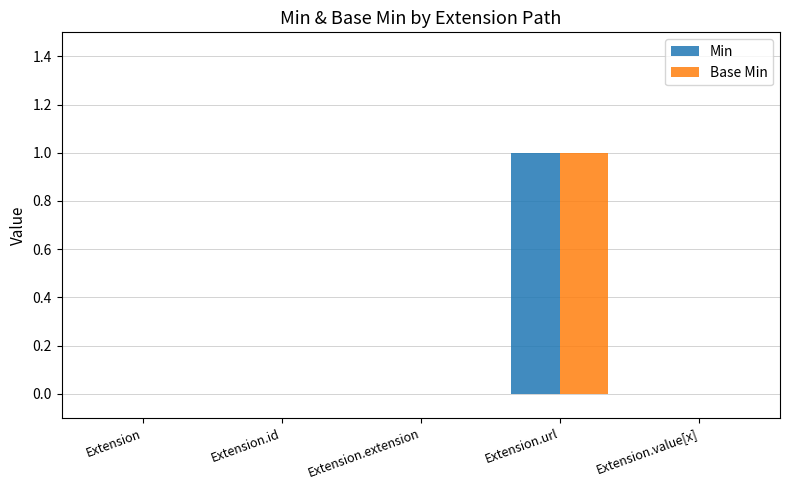

True or false: Base Min has a value of 2 at Extension.url.

False